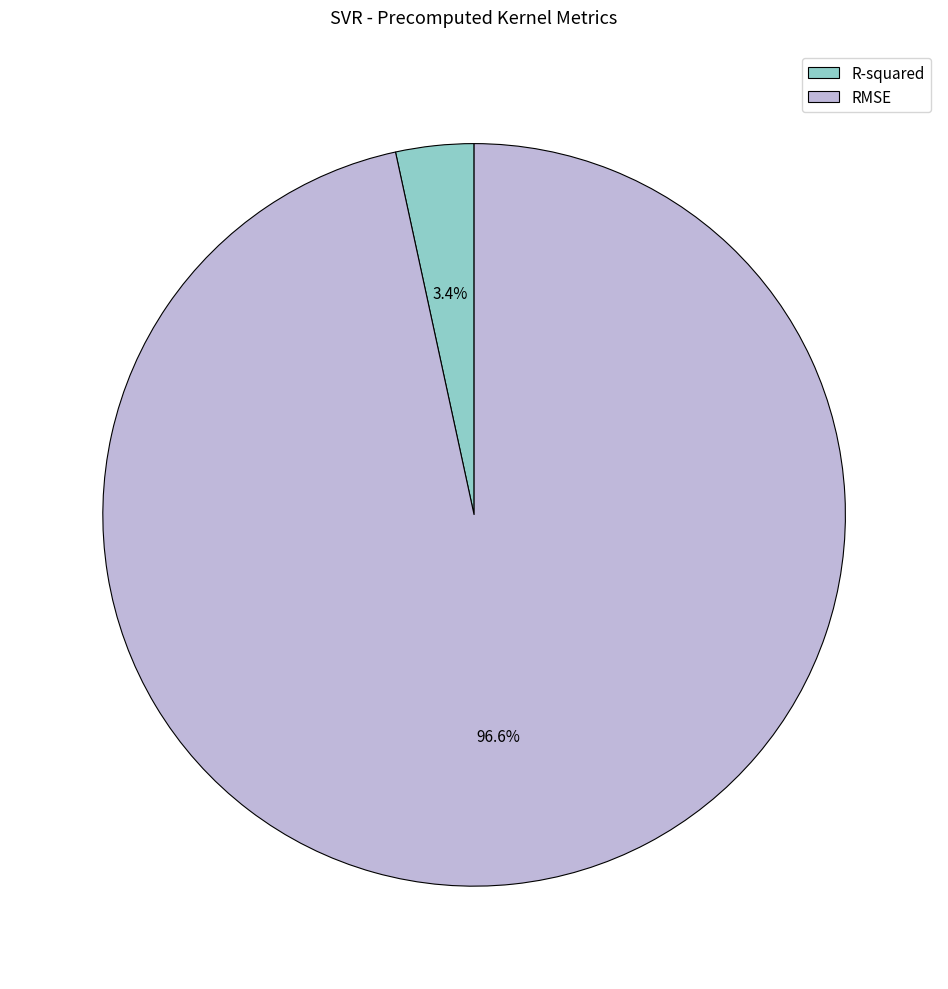

Count the number of slices in the pie.

2